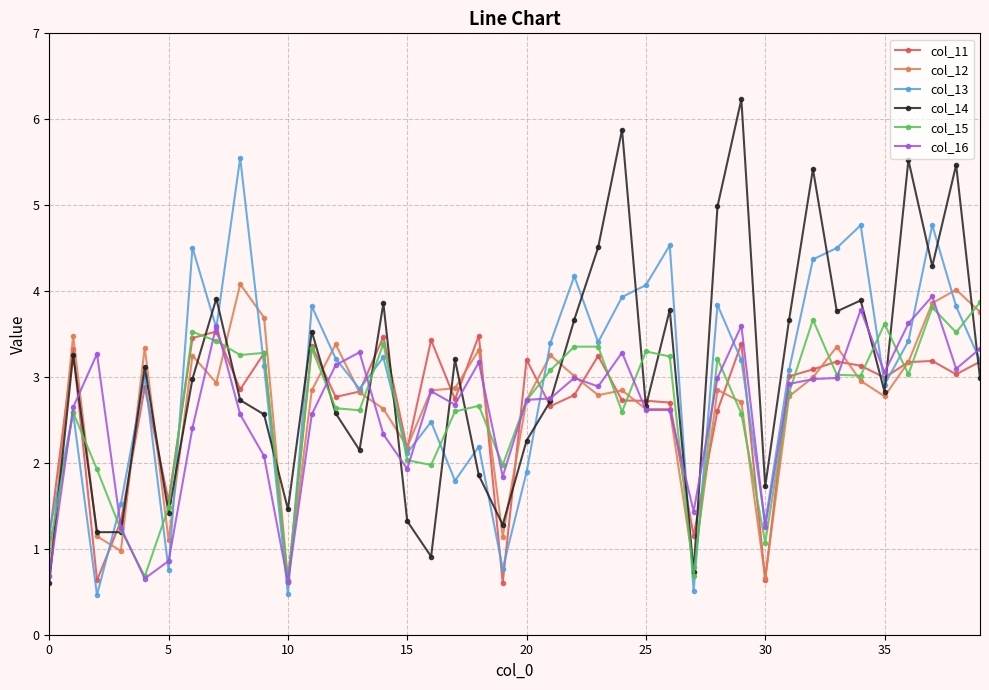

Which series ends up on top after the final intersection of col_15 and col_12?

col_15